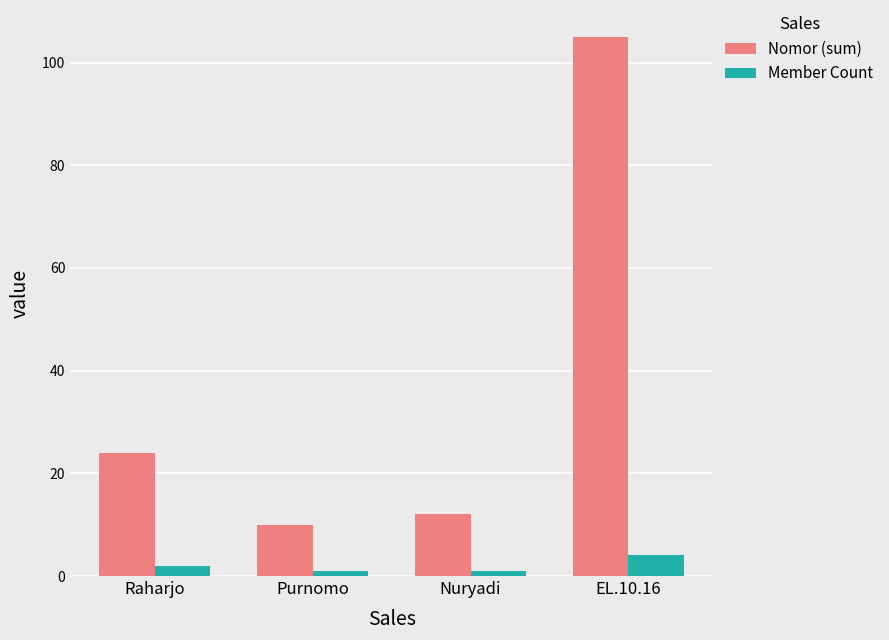

List the labels in order of Nomor (sum) value, largest first.

EL.10.16, Raharjo, Nuryadi, Purnomo